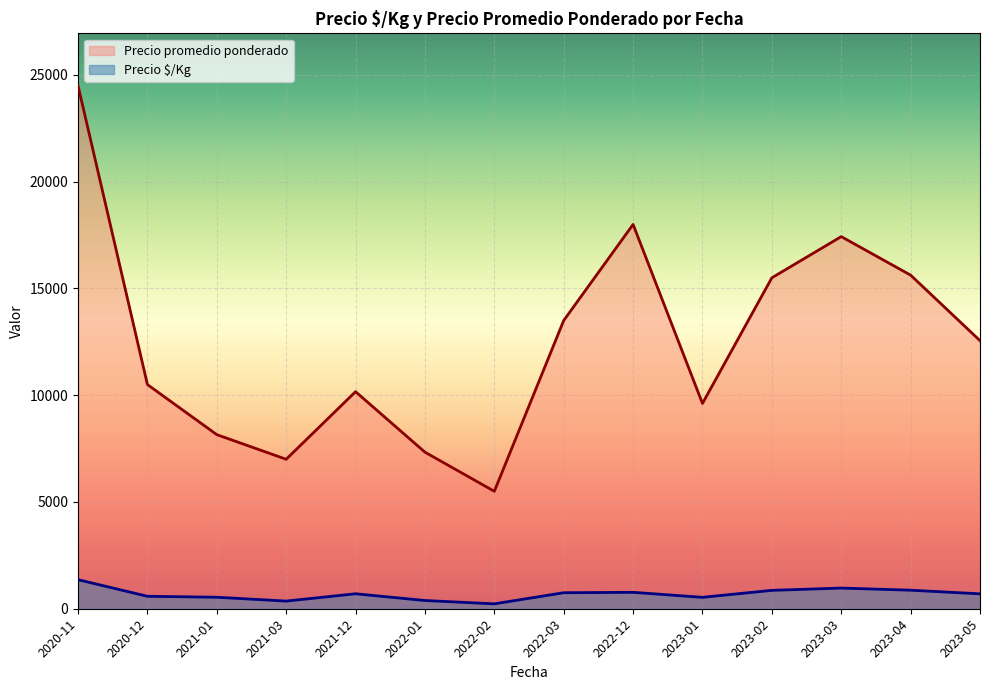

At which category does the chart reach its peak across all series?

2020-11